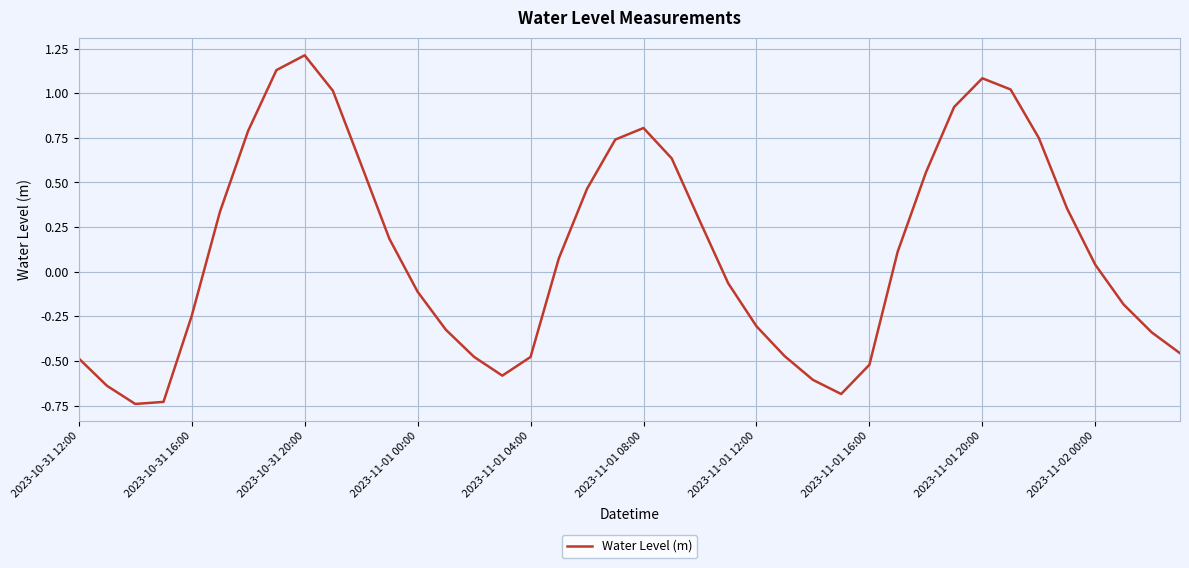

What is the greatest value displayed?

1.2